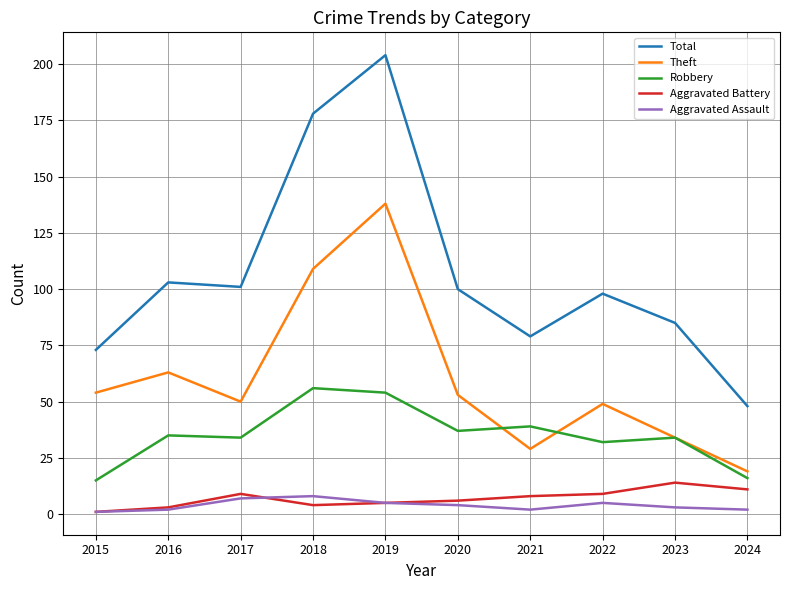

What are all the series names shown in the legend?

Total, Theft, Robbery, Aggravated Battery, Aggravated Assault